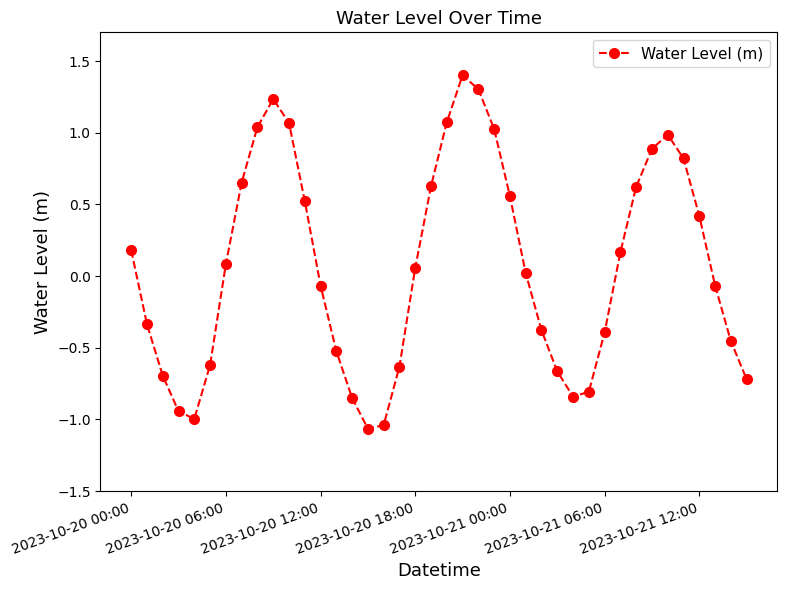

How many points are higher than both their immediate neighbors (excluding endpoints)?

3